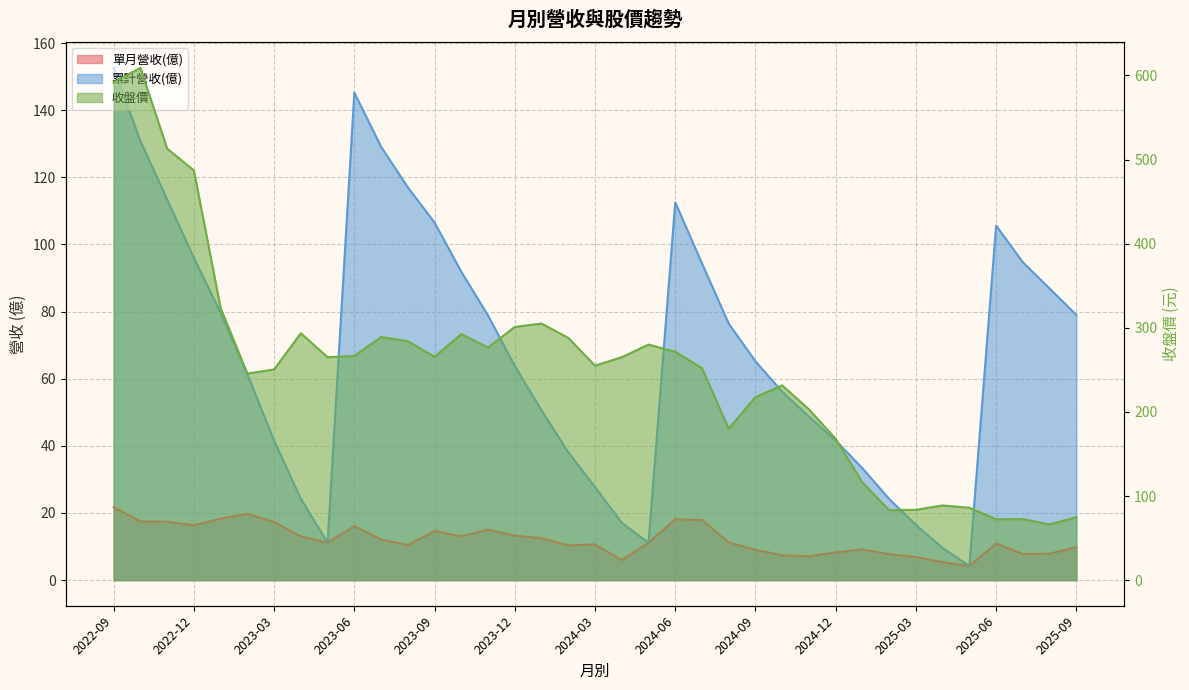

How many values in the 累計營收(億) series exceed 65?

19